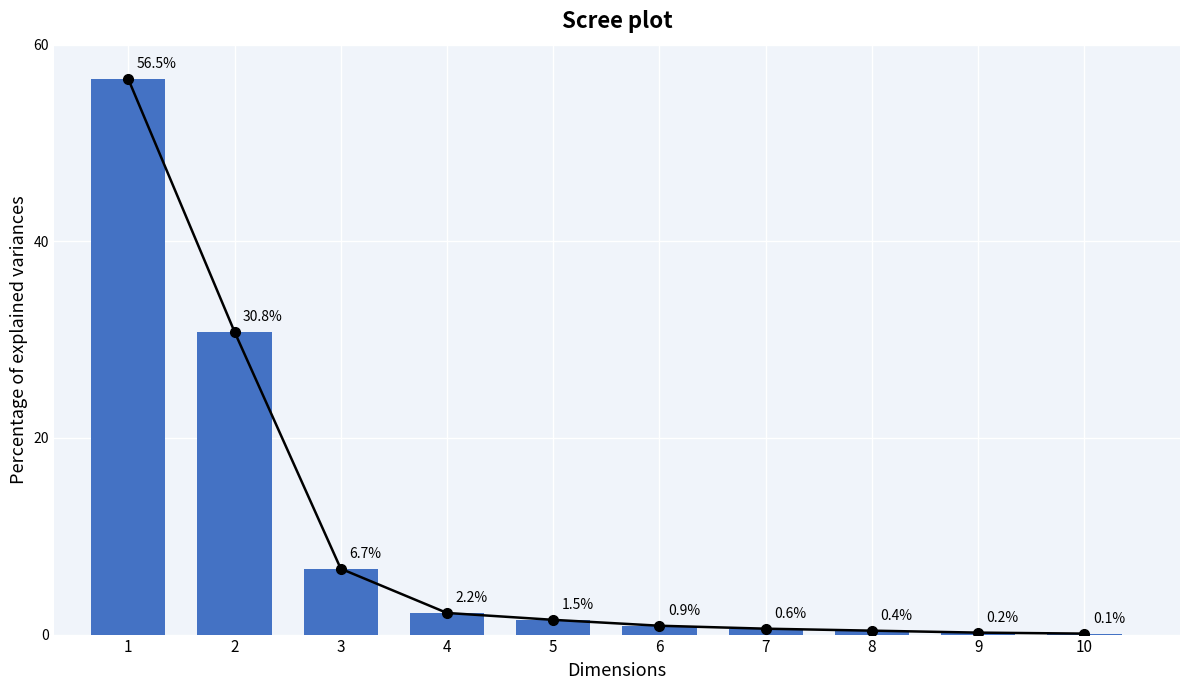

What is the sum of all values?

99.9